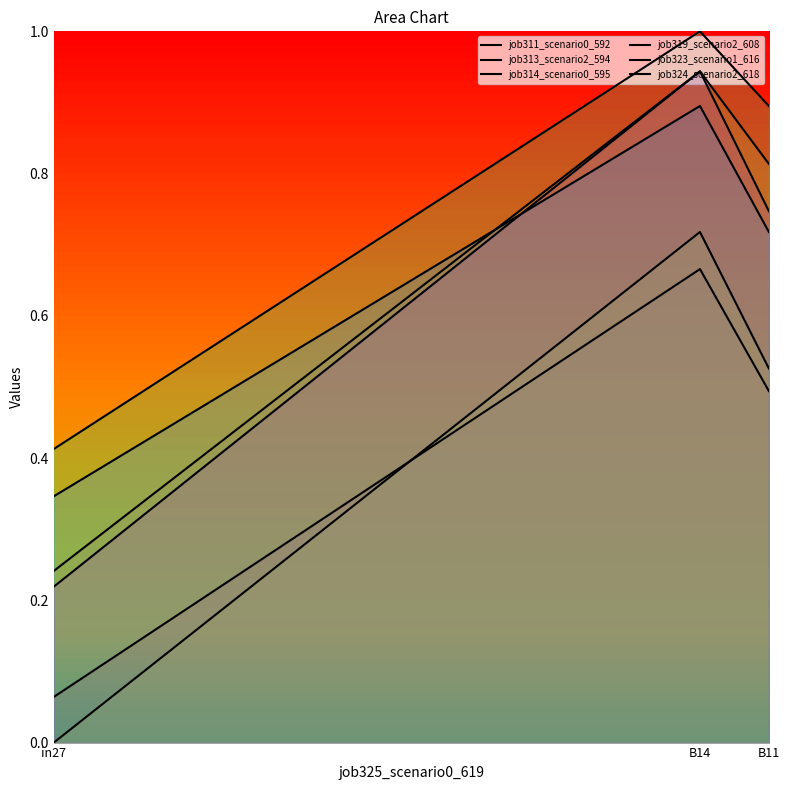

Reading right to left, what are all the values shown in this chart?

job311_scenario0_592: B11=0.5	B14=0.7	in27=0.1
job313_scenario2_594: B11=0.8	B14=0.9	in27=0.2
job314_scenario0_595: B11=0.5	B14=0.7	in27=0.0
job319_scenario2_608: B11=0.9	B14=1.0	in27=0.4
job323_scenario1_616: B11=0.7	B14=0.9	in27=0.3
job324_scenario2_618: B11=0.7	B14=0.9	in27=0.2